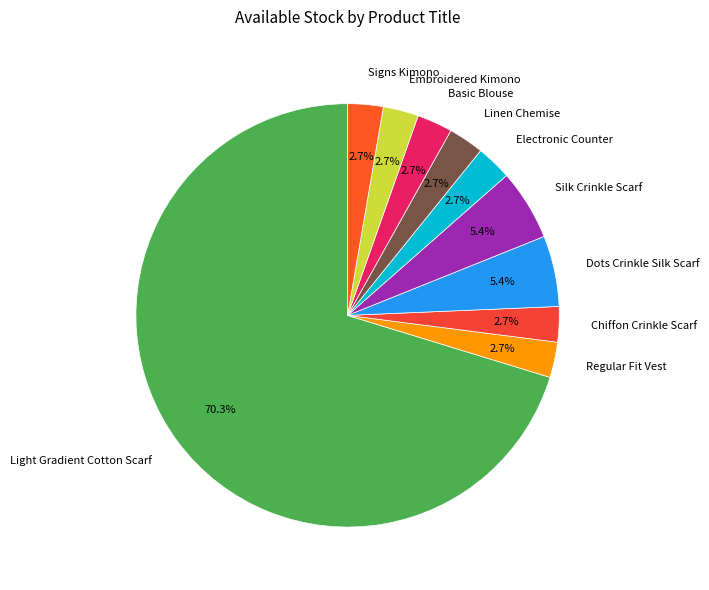

What percentage is NOT represented by Linen Chemise?

97.3%